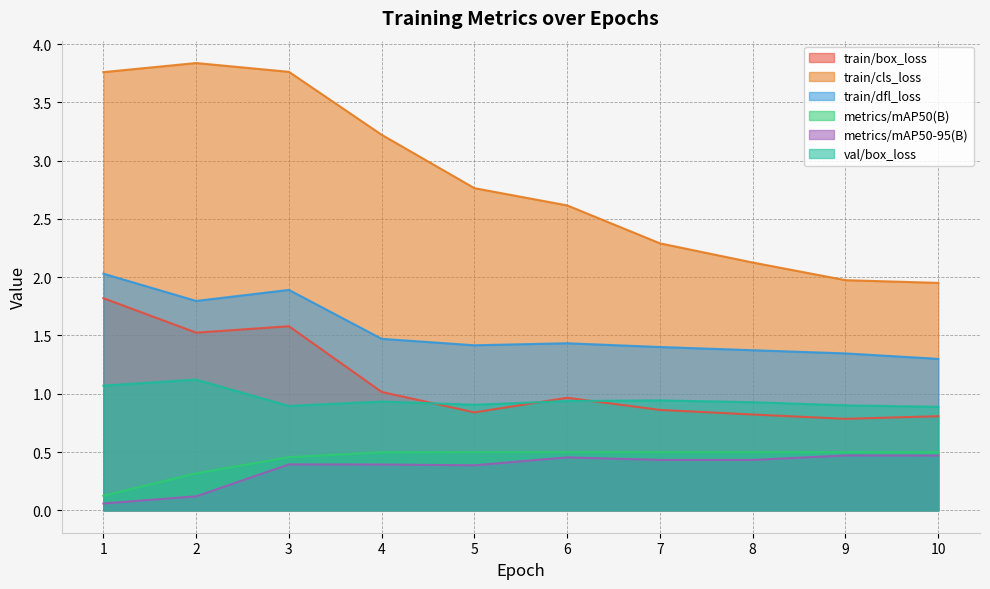

What is the sum of all metrics/mAP50(B) values?

4.4